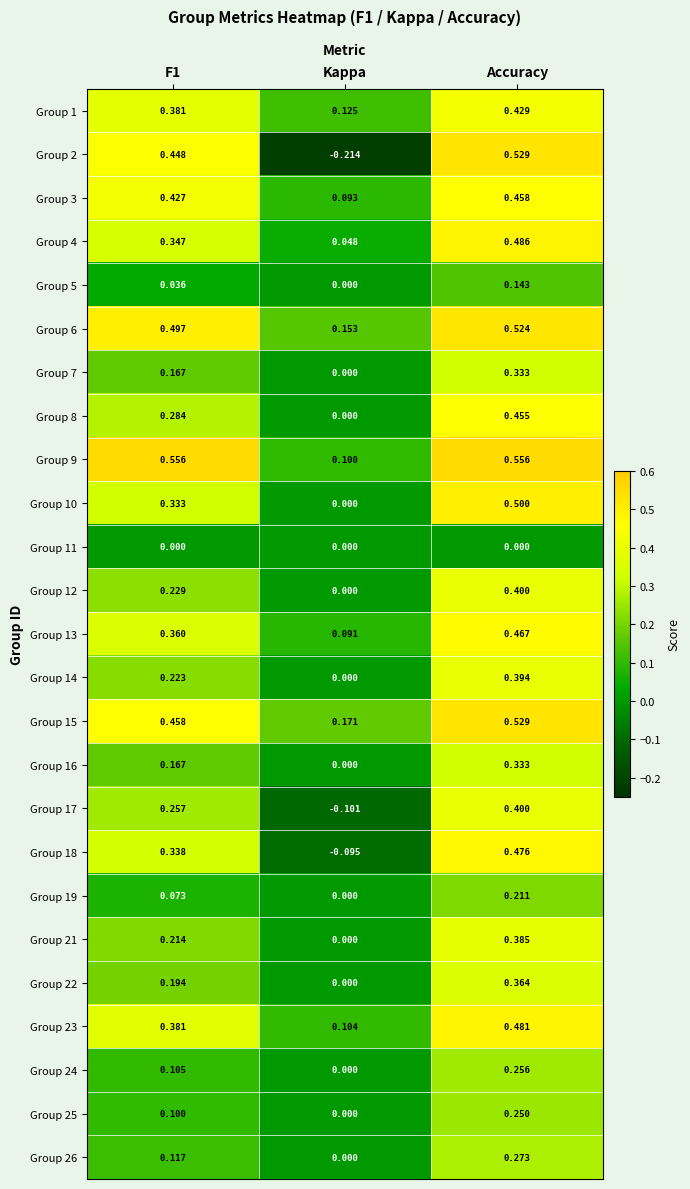

Is the value of Group 10 at Kappa greater than the value of Group 25 at Accuracy?

No